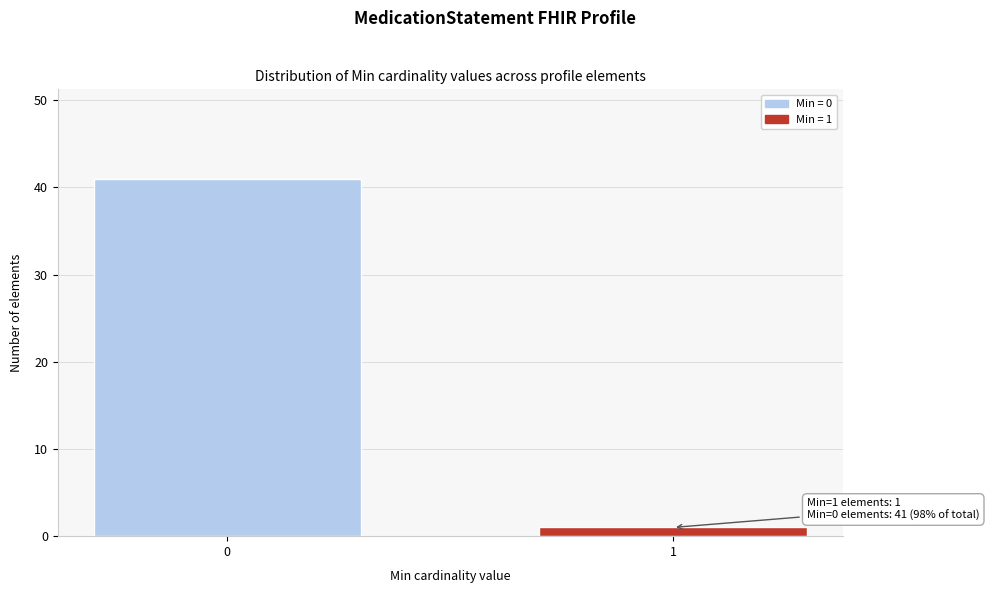

Reading left to right, list all the values displayed in this chart.

0=41	1=1